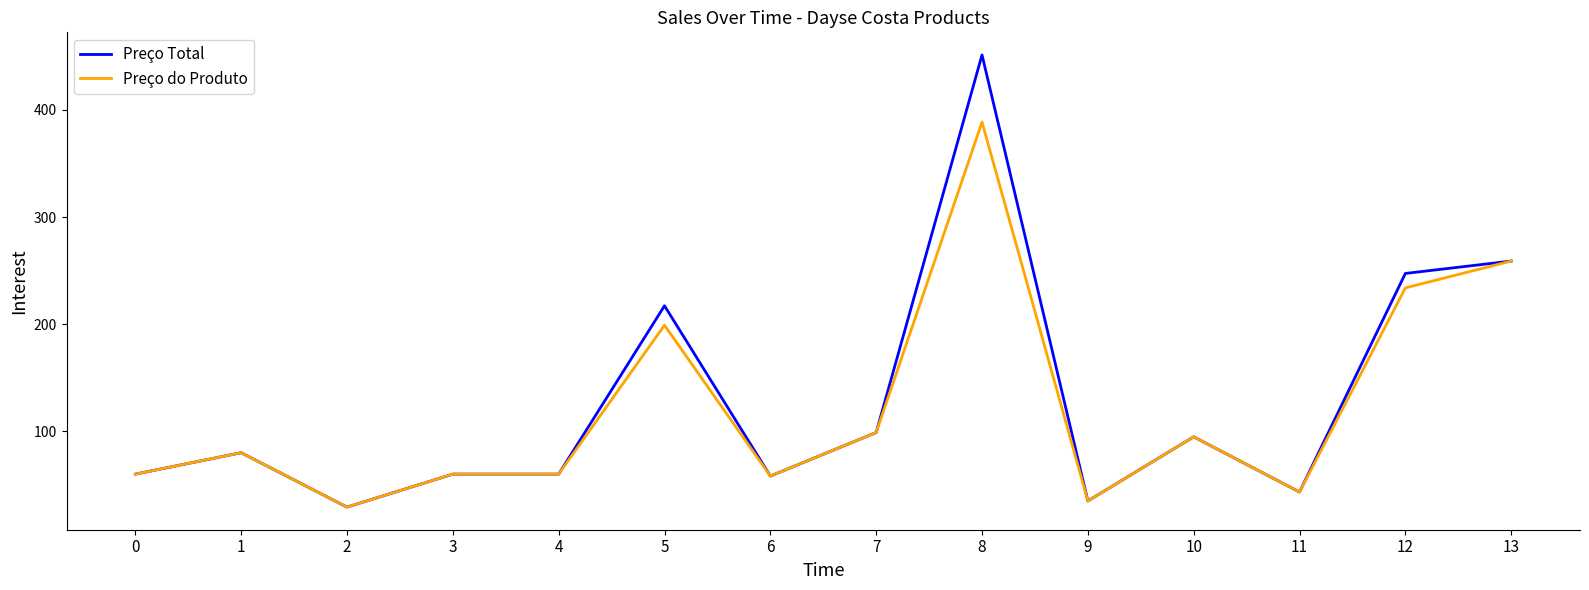

At which category is the sum across all series the highest?

8